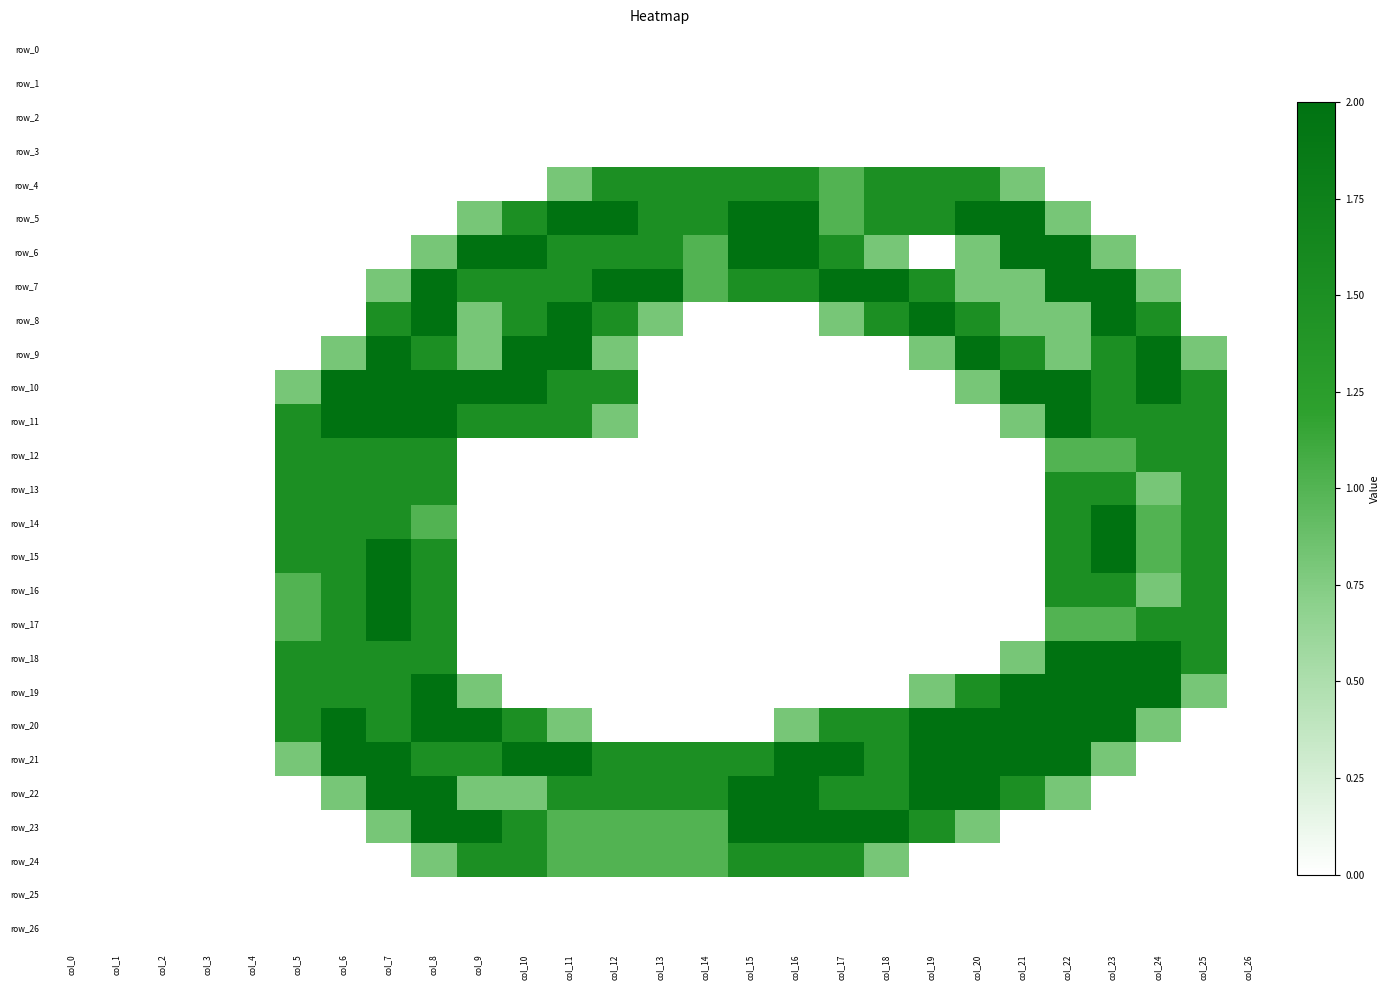

What is the average value of the row_24 series?

0.5